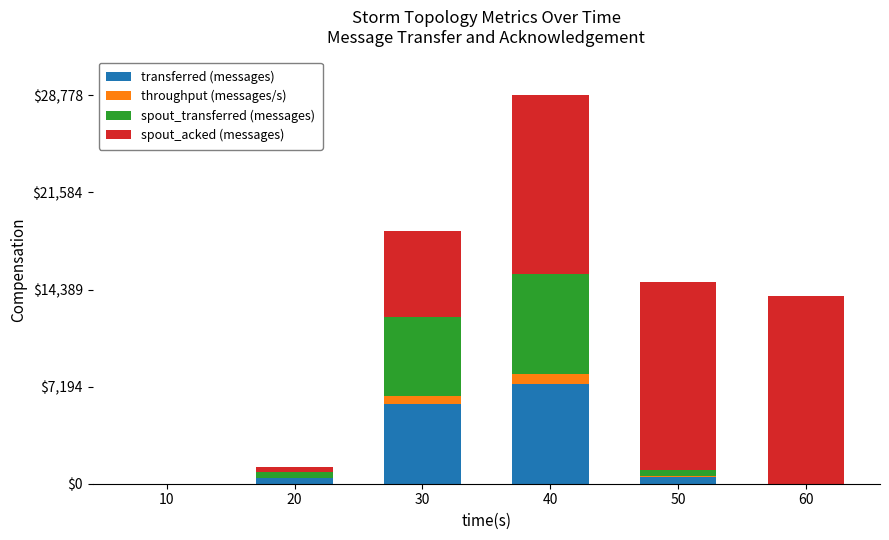

What is the highest value of the transferred (messages) series?

7400